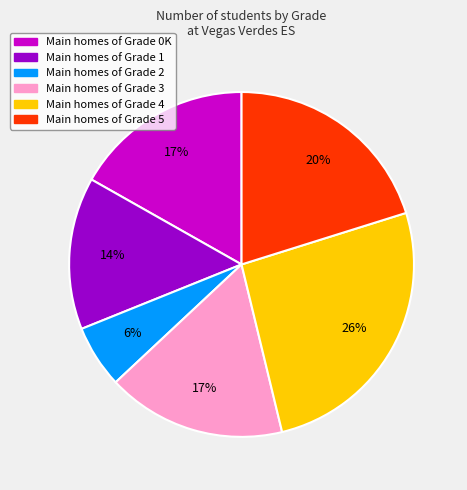

Is there any slice that represents more than half of the pie?

No